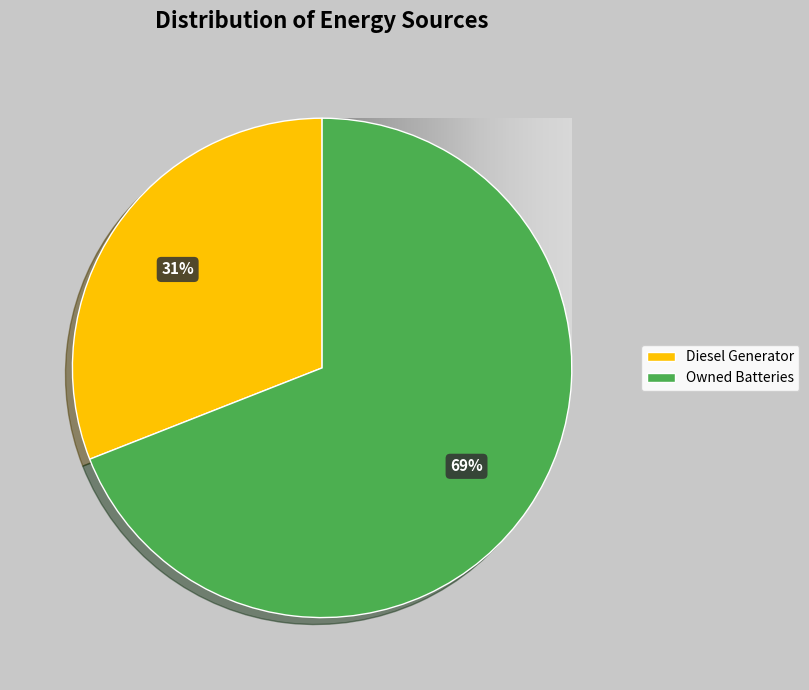

Do Owned Batteries and Diesel Generator together represent more than half of the pie?

Yes